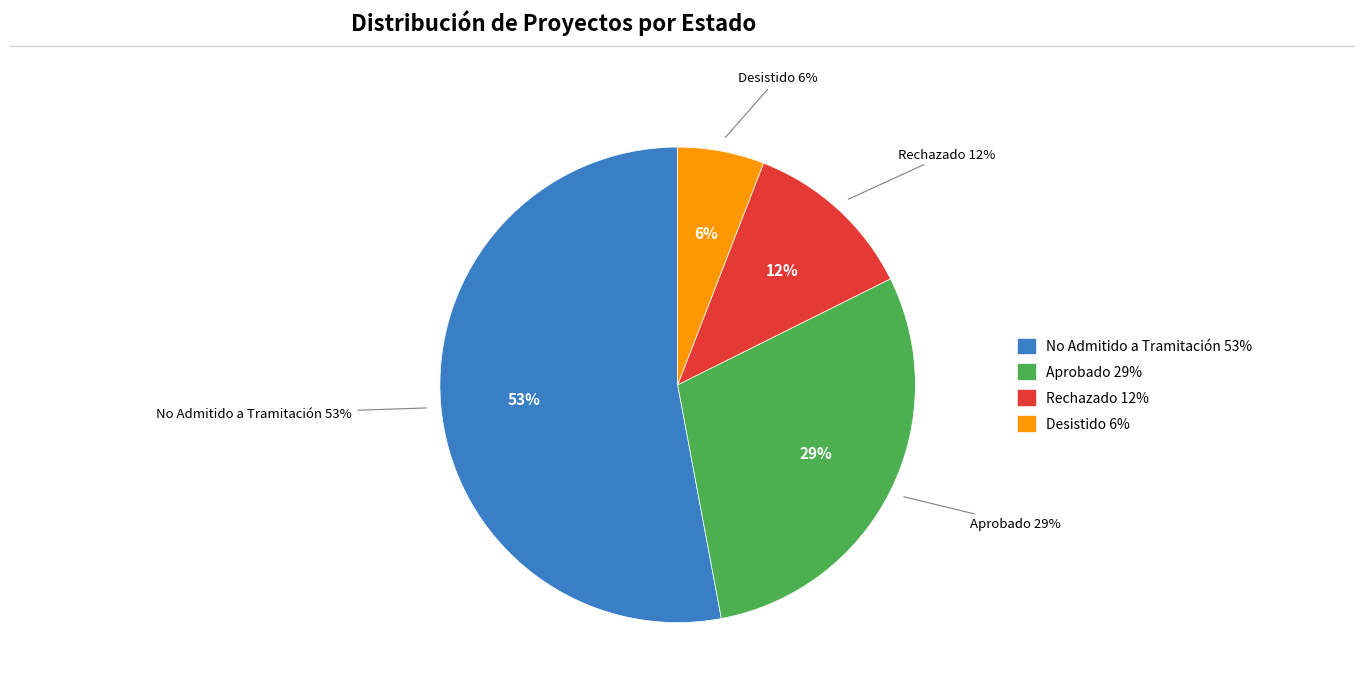

Combined, what portion of the pie is Desistido and Rechazado?

17.6%